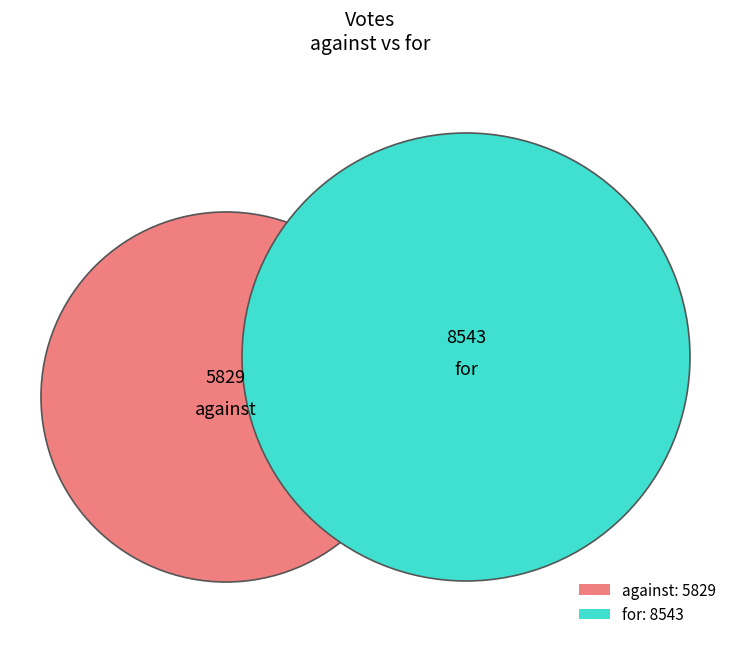

What is the ratio of the value at against to the value at for?

0.7